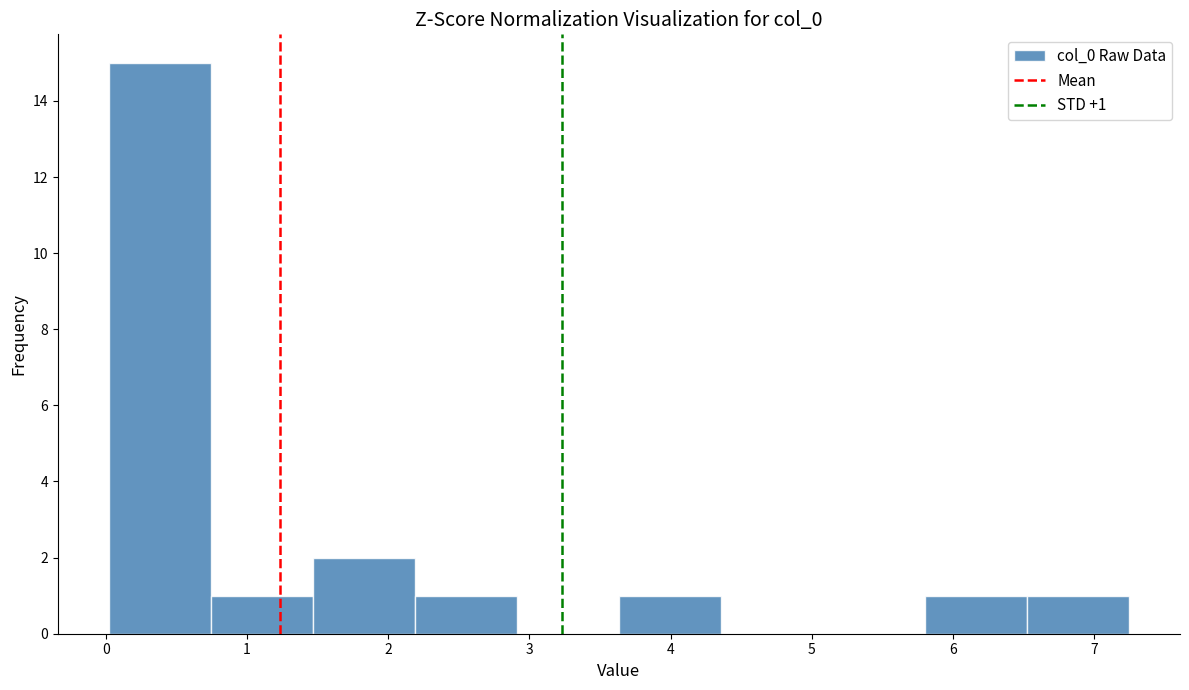

Over which range of the x-axis is the bar tallest?

0.0 to 0.7